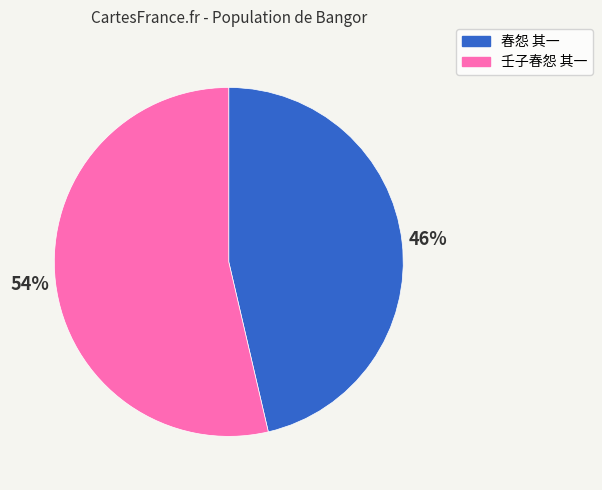

Is there a majority slice in this chart?

Yes